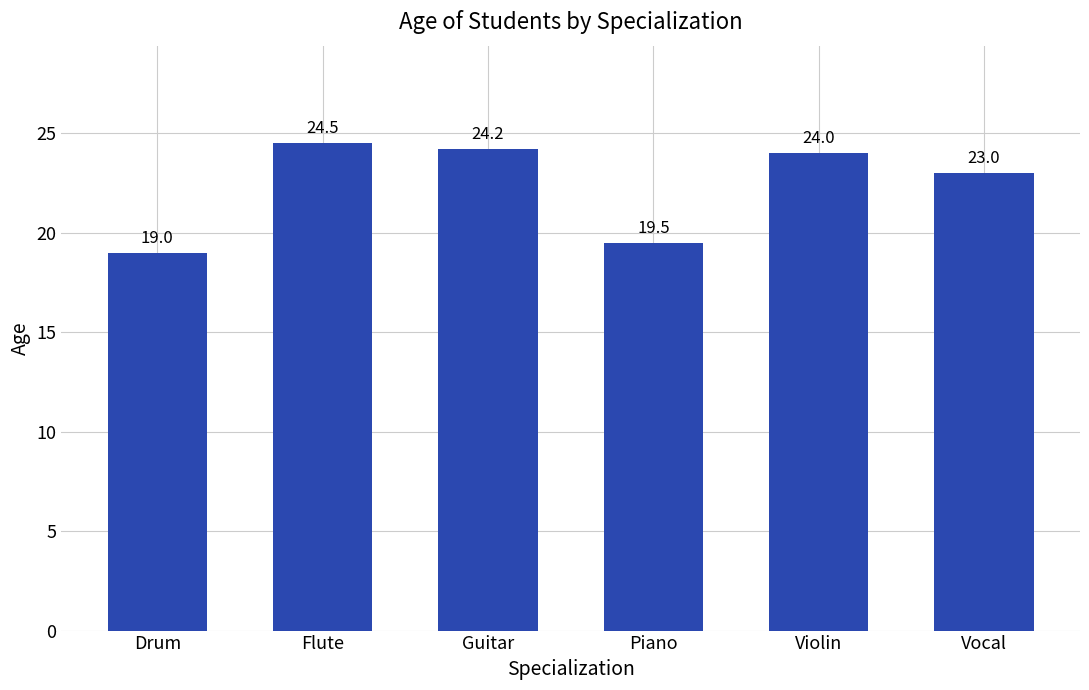

Between Vocal and Piano, which is larger?

Vocal